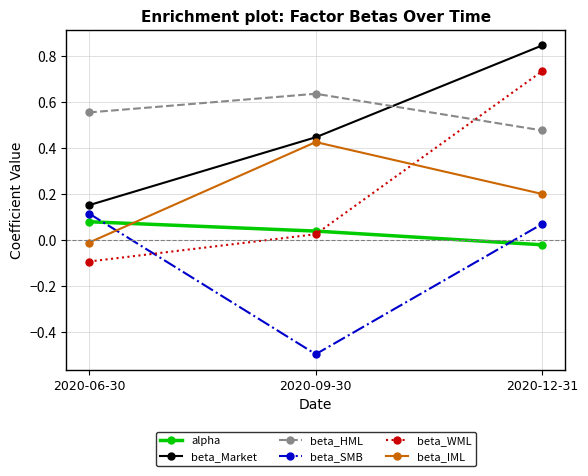

Between 2020-06-30 and 2020-09-30, which series saw the biggest shift?

beta_SMB